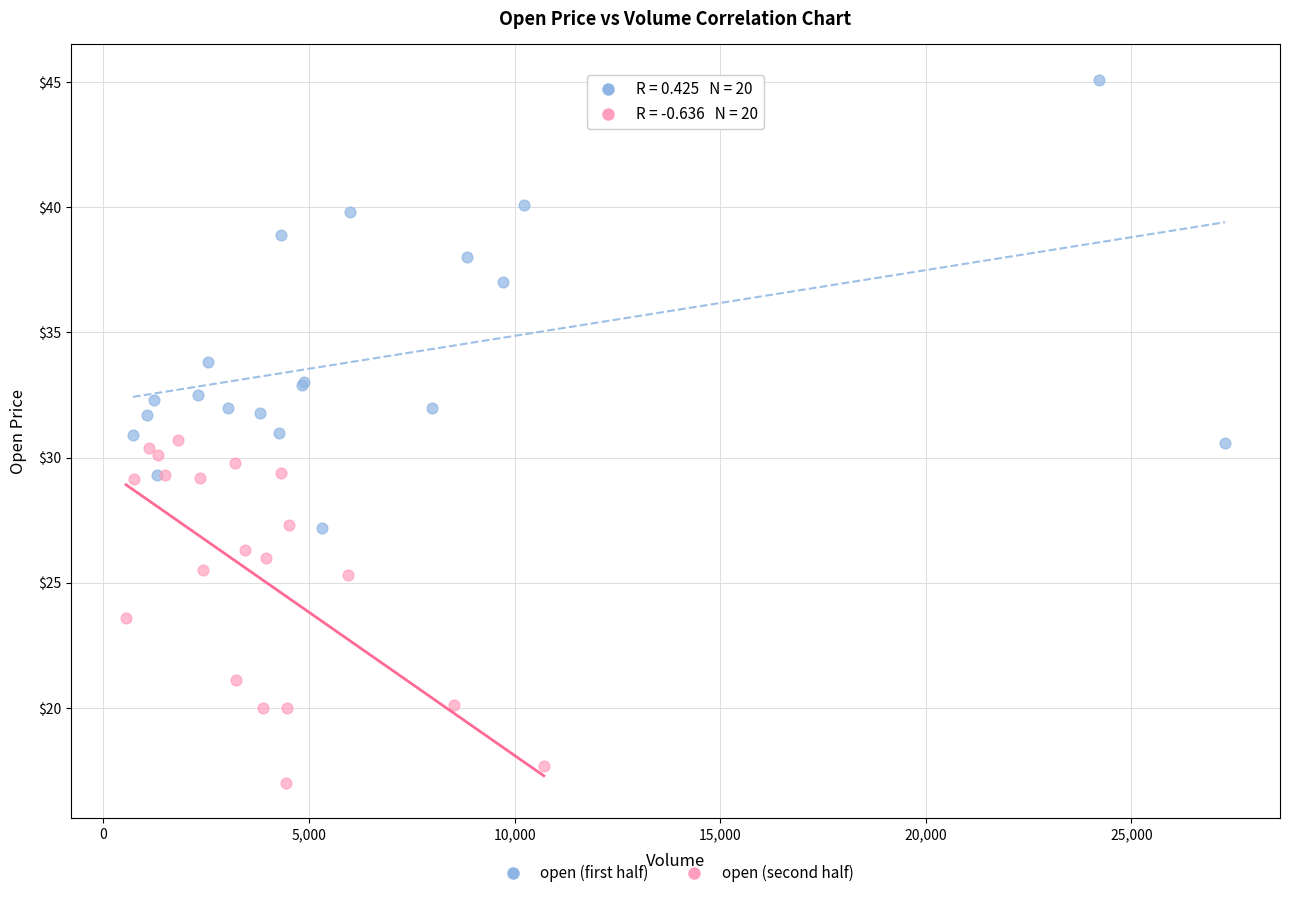

Which series has the widest spread of Y values?

open (first half)